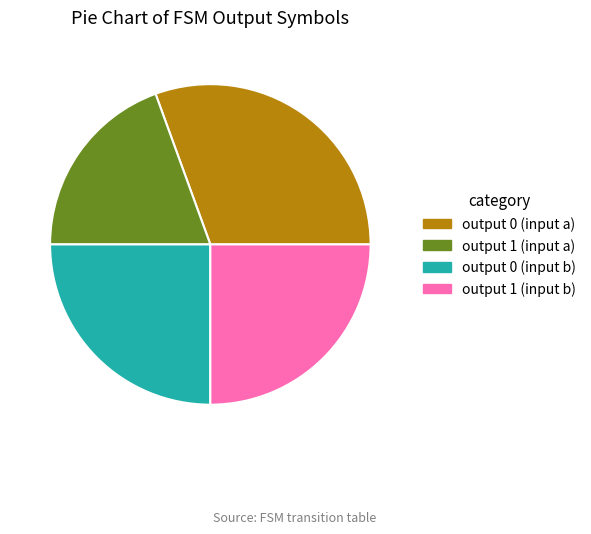

Does any single category account for the majority?

No